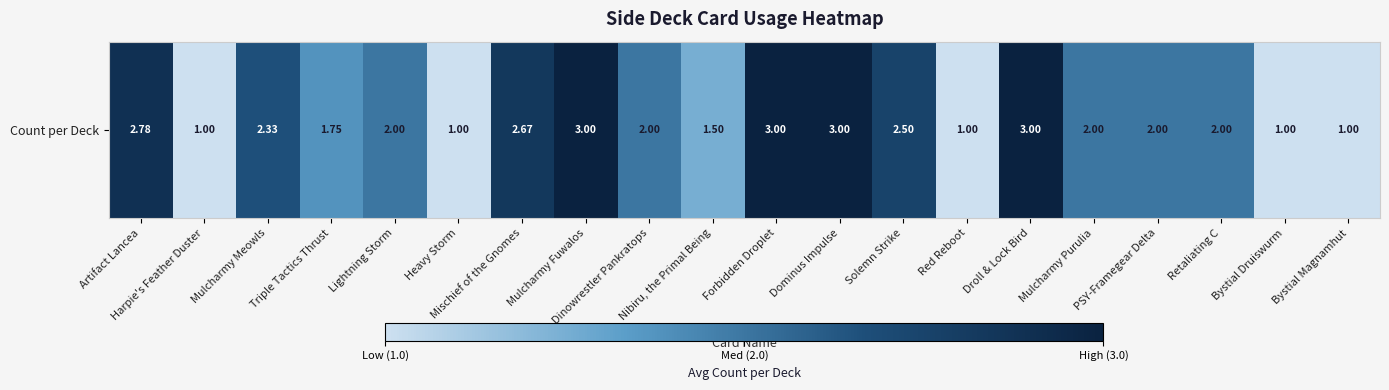

Reading right to left, extract all data points from this chart.

Bystial Magnamhut=1.0	Bystial Druiswurm=1.0	Retaliating C=2.0	PSY-Framegear Delta=2.0	Mulcharmy Purulia=2.0	Droll & Lock Bird=3.0	Red Reboot=1.0	Solemn Strike=2.5	Dominus Impulse=3.0	Forbidden Droplet=3.0	Nibiru, the Primal Being=1.5	Dinowrestler Pankratops=2.0	Mulcharmy Fuwalos=3.0	Mischief of the Gnomes=2.7	Heavy Storm=1.0	Lightning Storm=2.0	Triple Tactics Thrust=1.8	Mulcharmy Meowls=2.3	Harpie's Feather Duster=1.0	Artifact Lancea=2.8